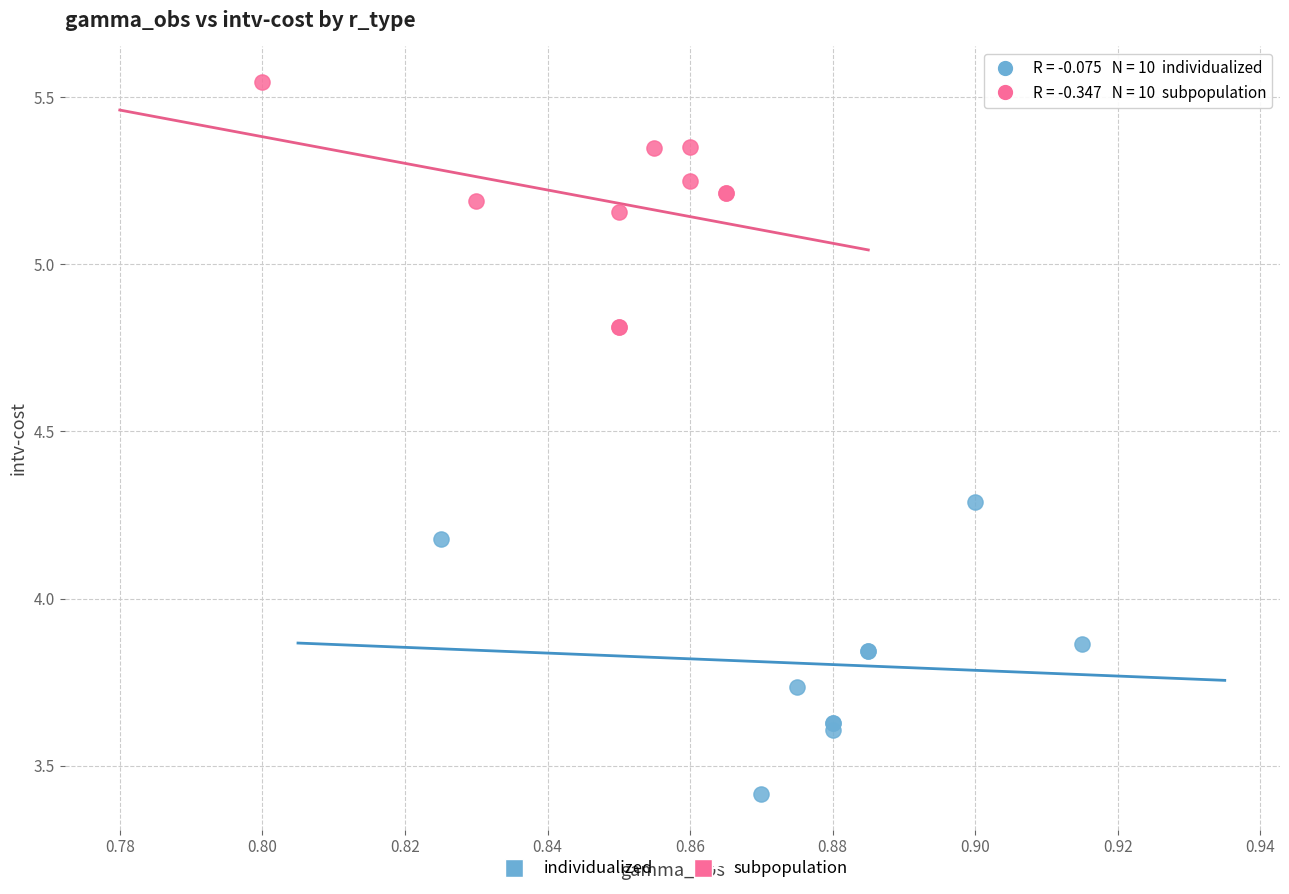

Which series reaches the maximum Y coordinate?

subpopulation